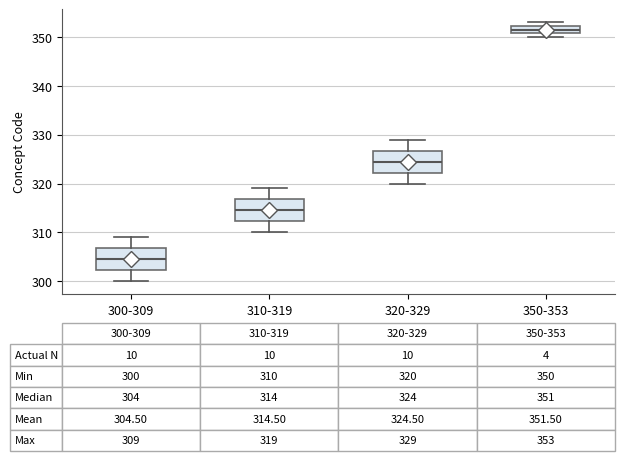

Which box has the highest median line?

350-353